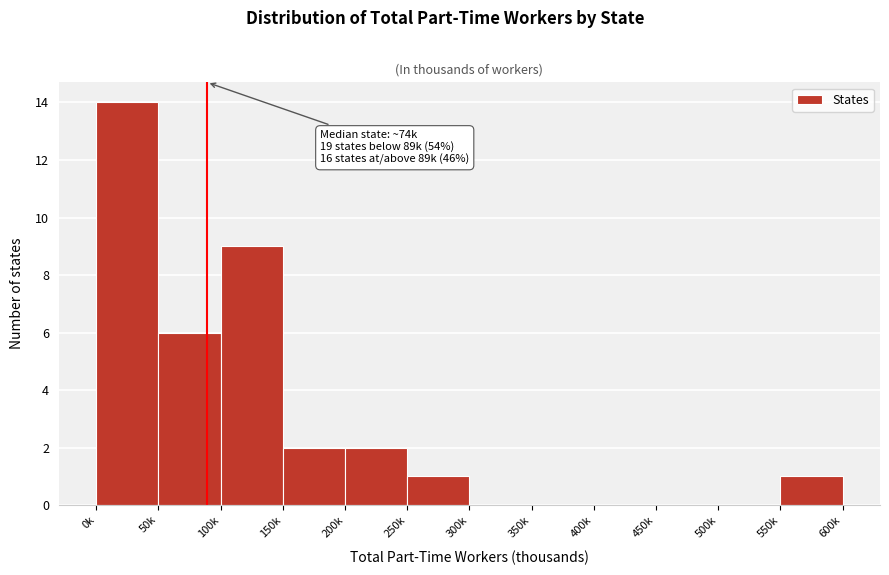

Reading left to right, what are all the values shown in this chart?

0k=14	50k=6	100k=9	150k=2	200k=2	250k=1	300k=0	350k=0	400k=0	450k=0	500k=0	550k=1